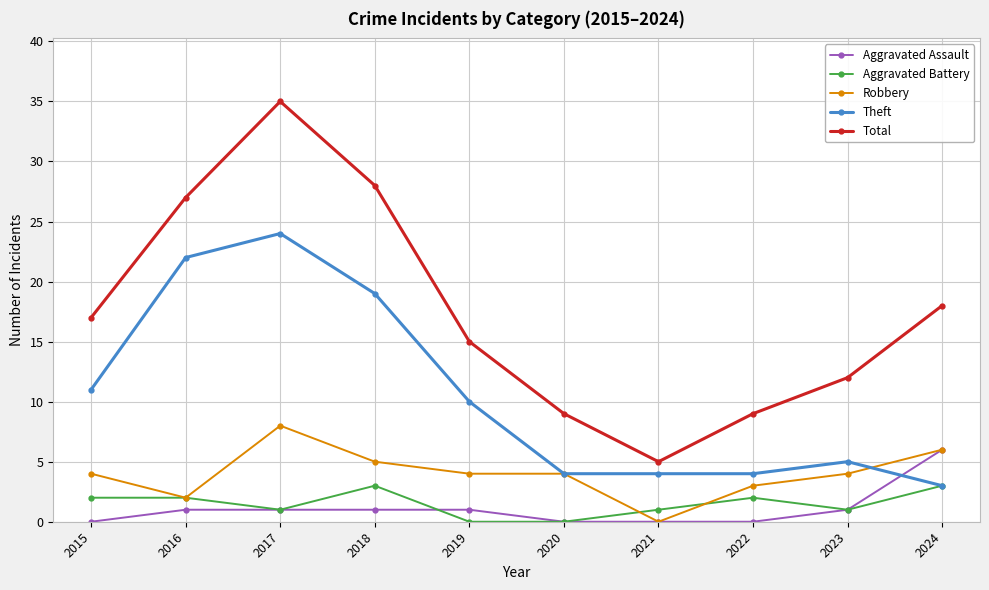

What is the sum of all Aggravated Assault values?

11